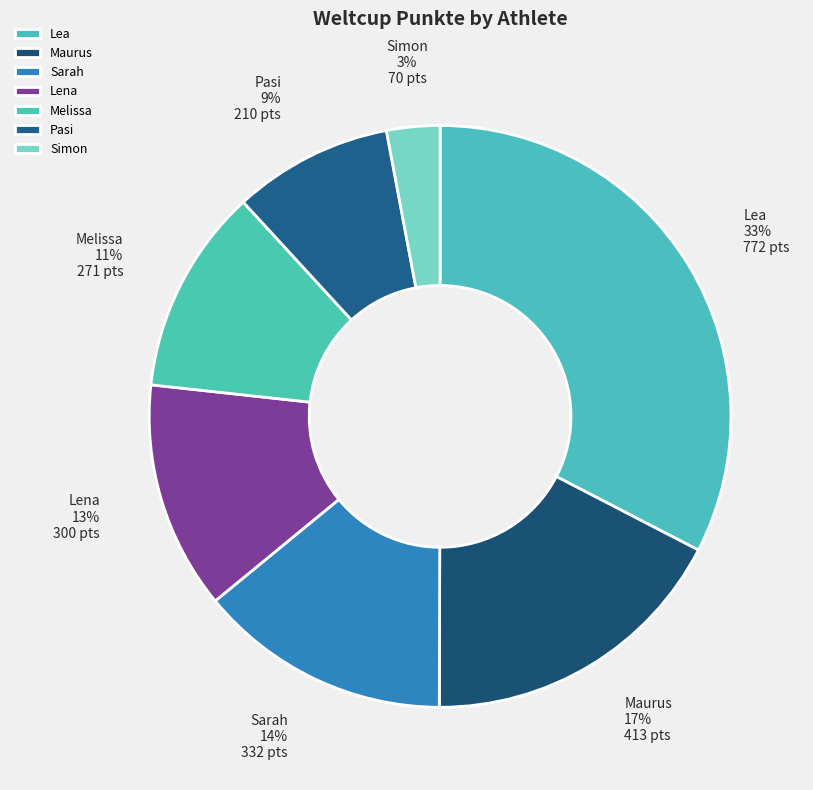

Does any single category account for the majority?

No